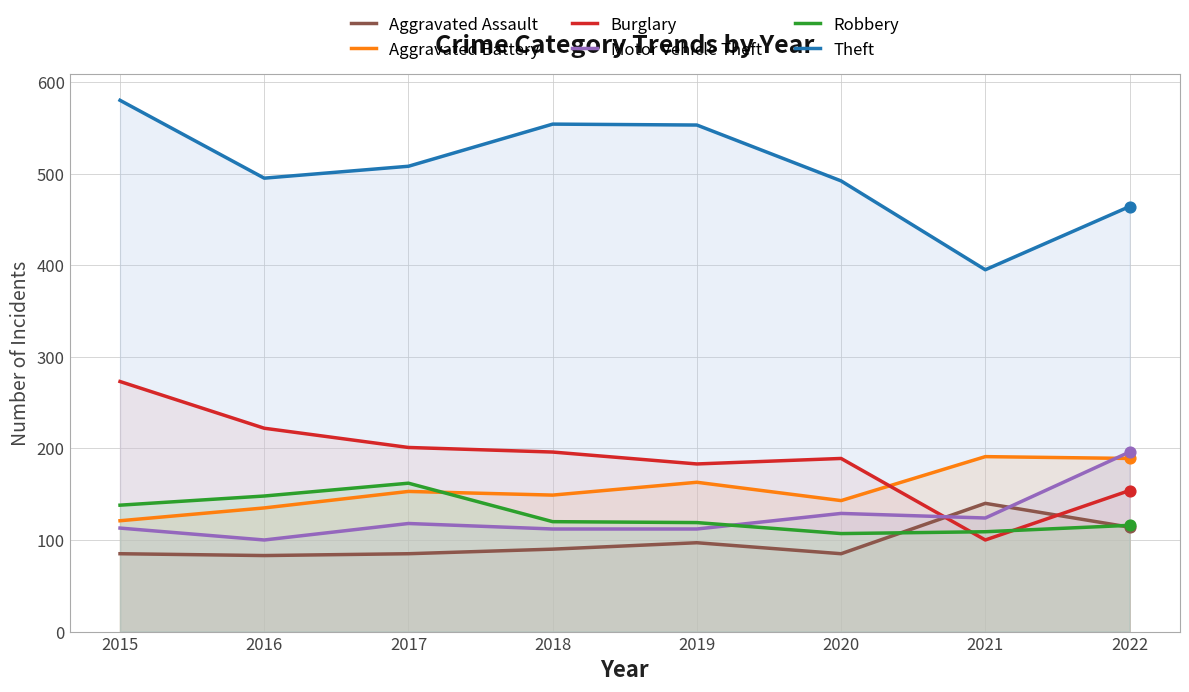

Is the value of Robbery at 2020 greater than the value of Aggravated Battery at 2021?

No